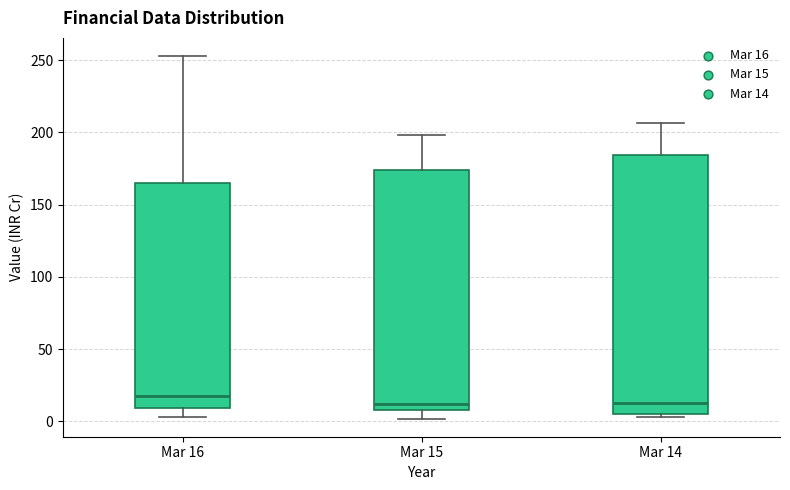

Comparing the boxes themselves (not the whiskers), which one is the tallest?

Mar 14